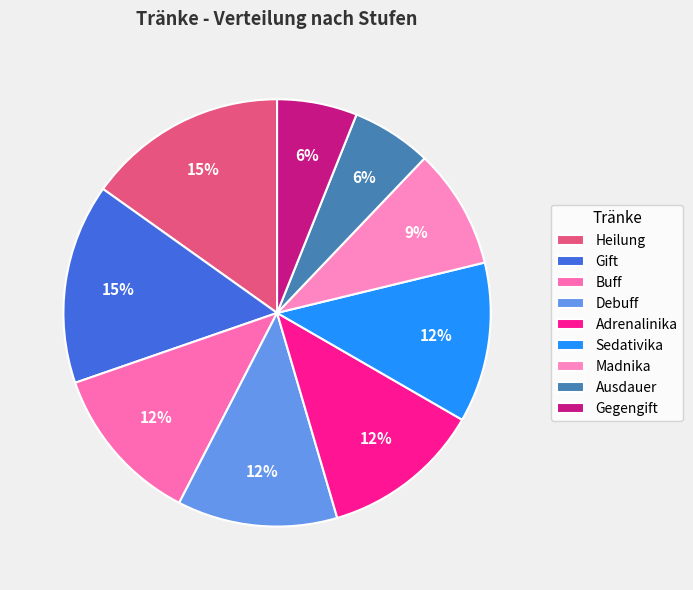

What percentage is the Buff slice, to the nearest percent?

12%